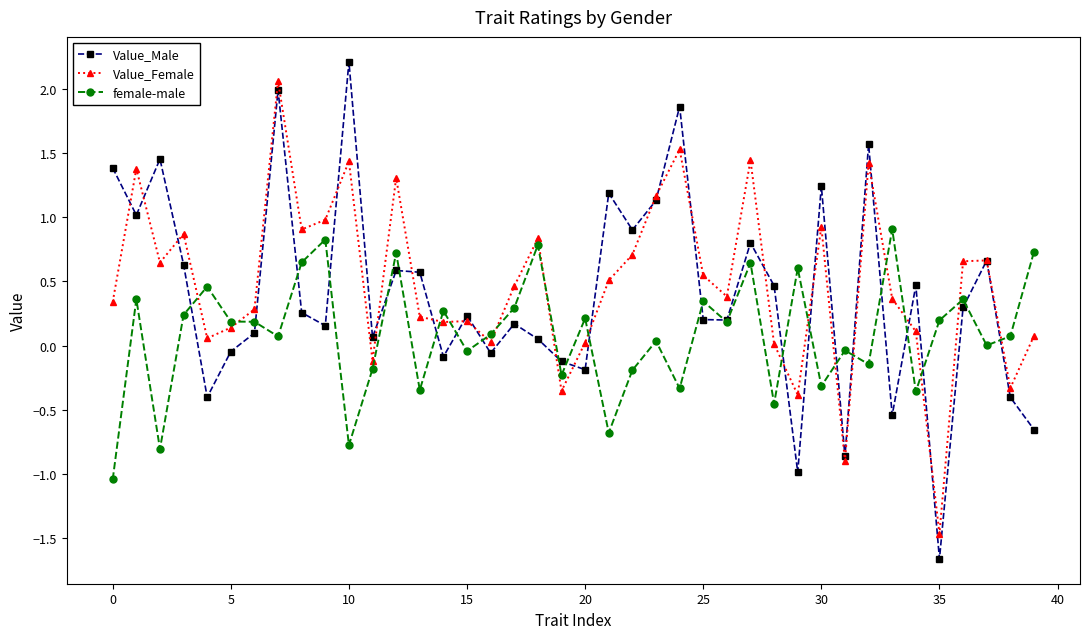

Count the number of data series in this chart.

3